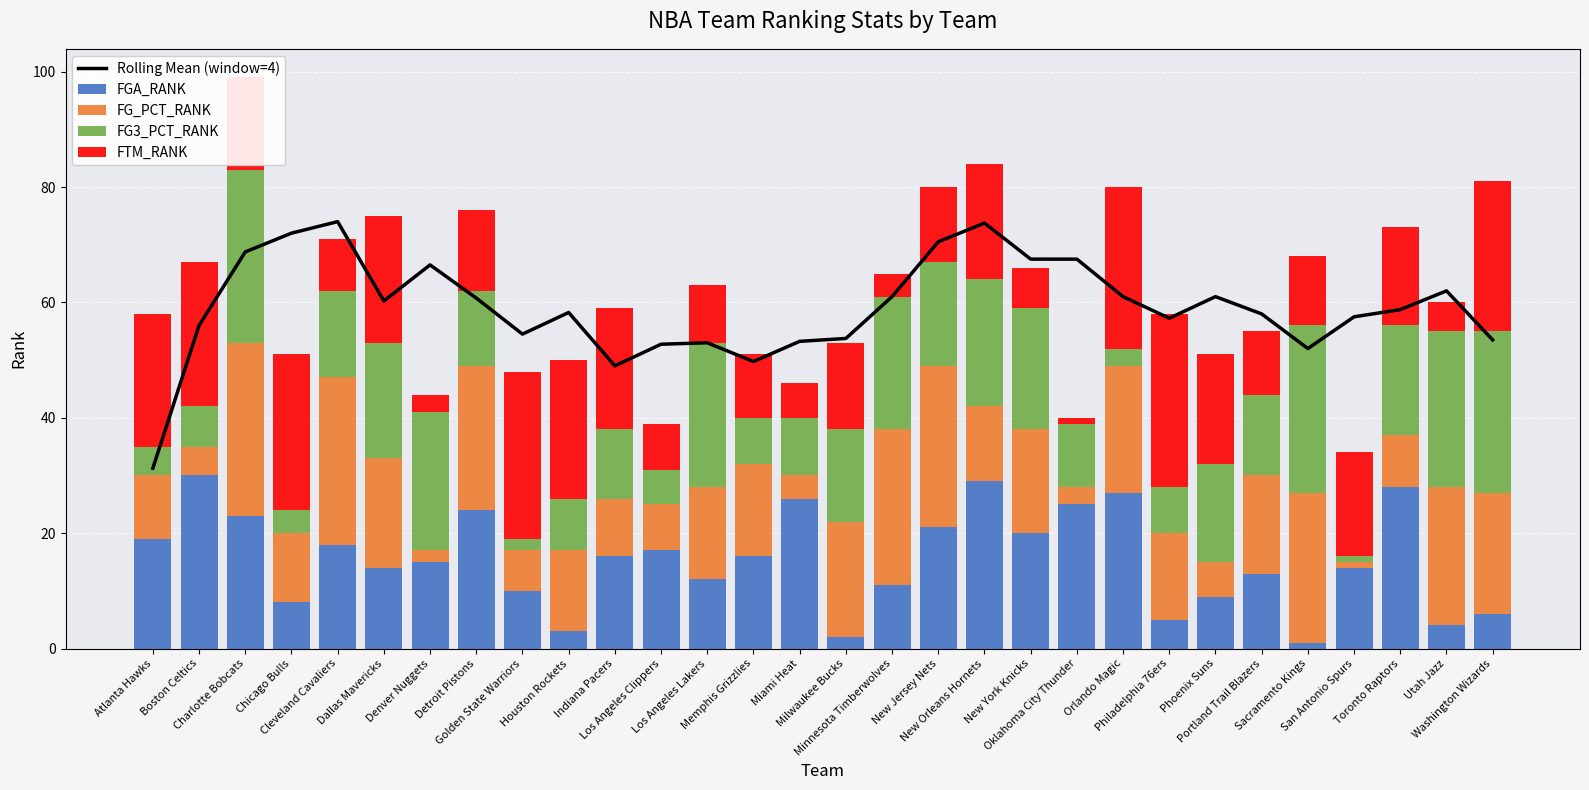

At how many categories does at least one series exceed 33?

29